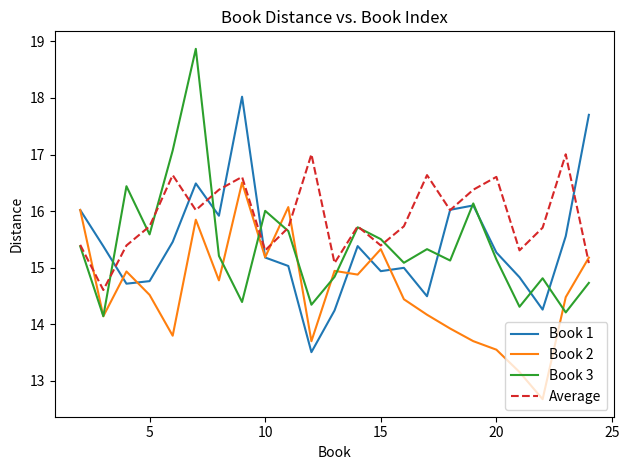

Which series has the largest range (max minus min)?

Book 3